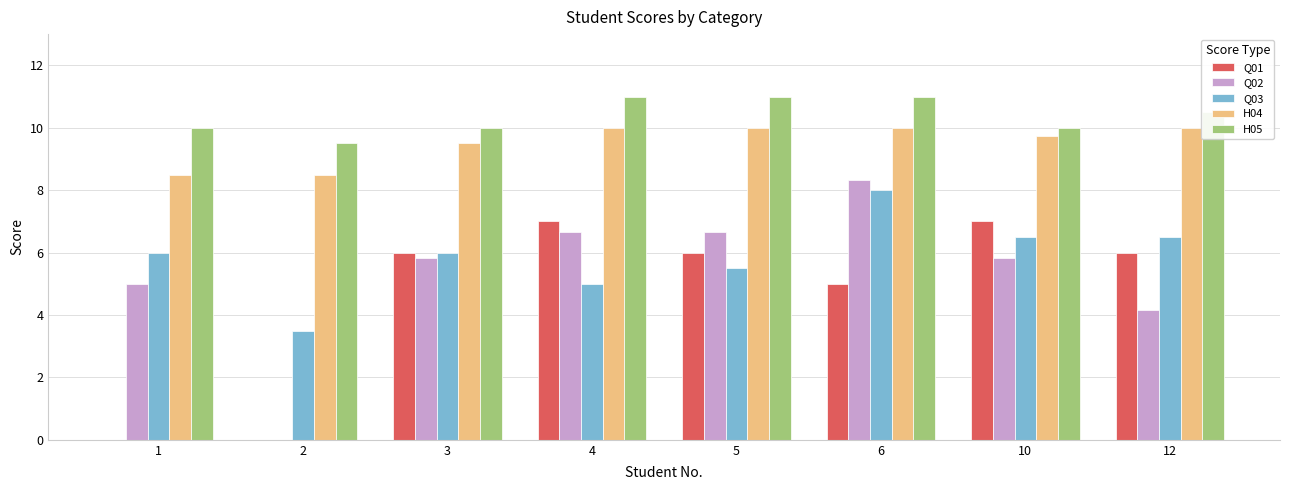

Reading left to right, transcribe all the data shown in this chart.

Q01: 0.0	0.0	6.0	7.0	6.0	5.0	7.0	6.0
Q02: 5.0	0.0	5.8	6.7	6.7	8.3	5.8	4.2
Q03: 6.0	3.5	6.0	5.0	5.5	8.0	6.5	6.5
H04: 8.5	8.5	9.5	10.0	10.0	10.0	9.8	10.0
H05: 10.0	9.5	10.0	11.0	11.0	11.0	10.0	10.5